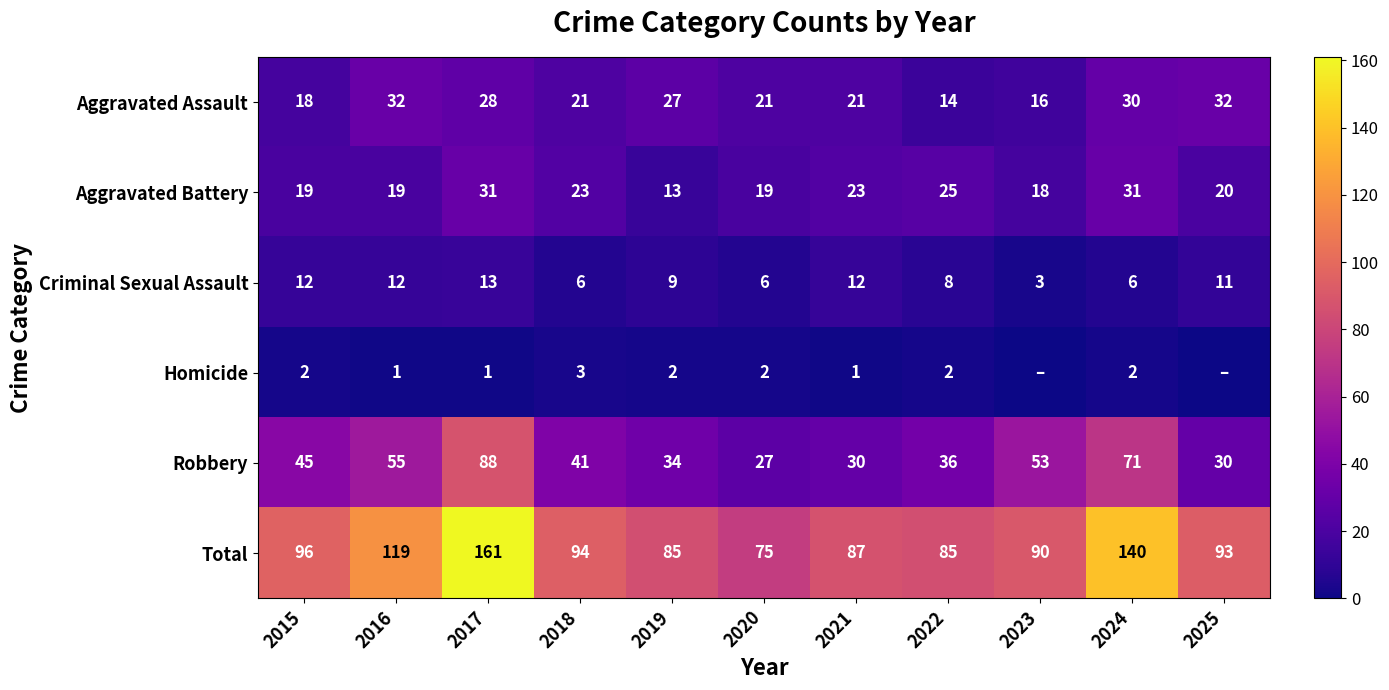

How many values in the Robbery series are below 41?

5